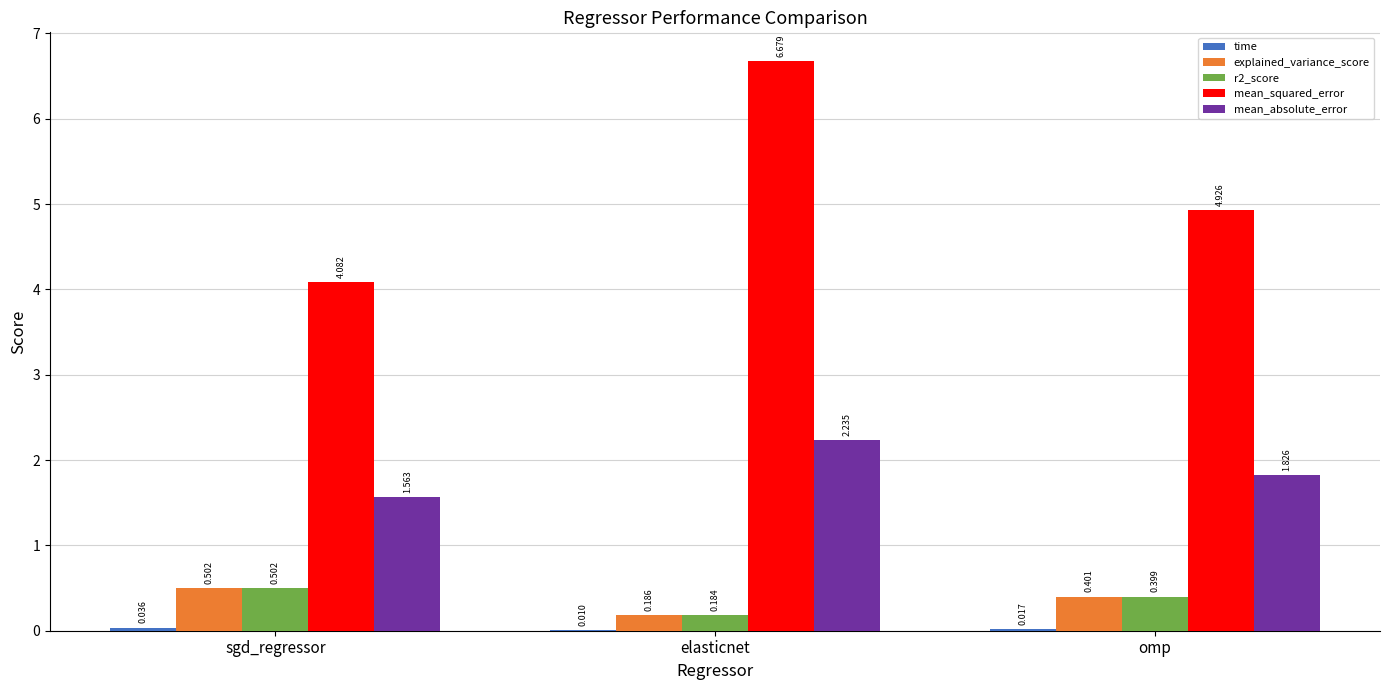

Where is explained_variance_score nearest to the value 0?

elasticnet